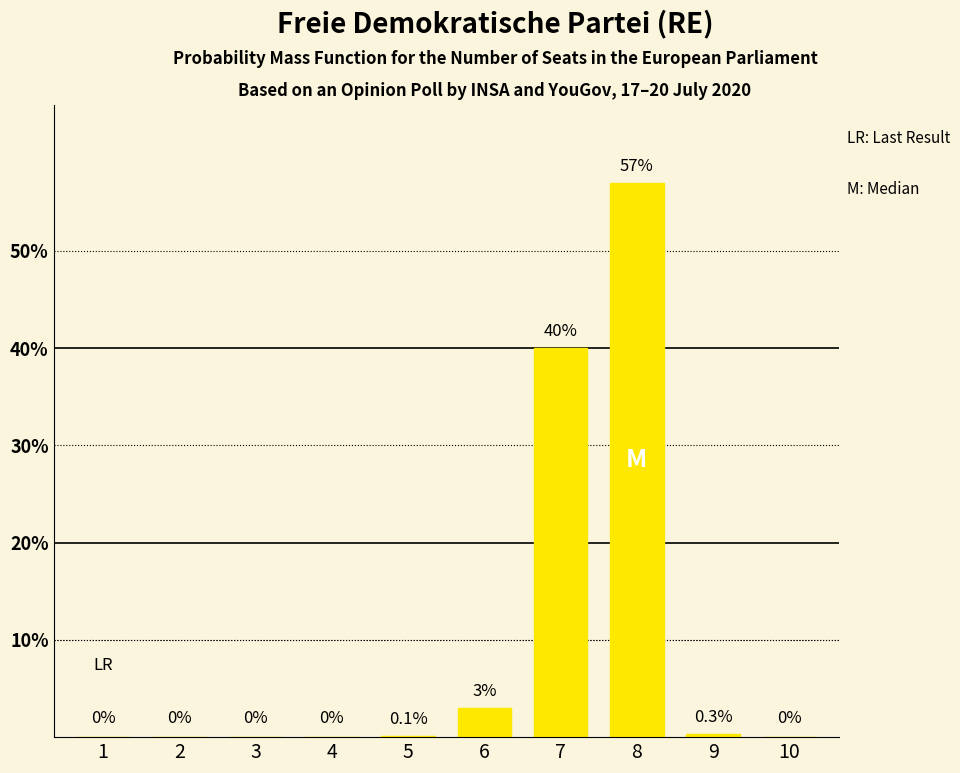

How many values are above zero?

5